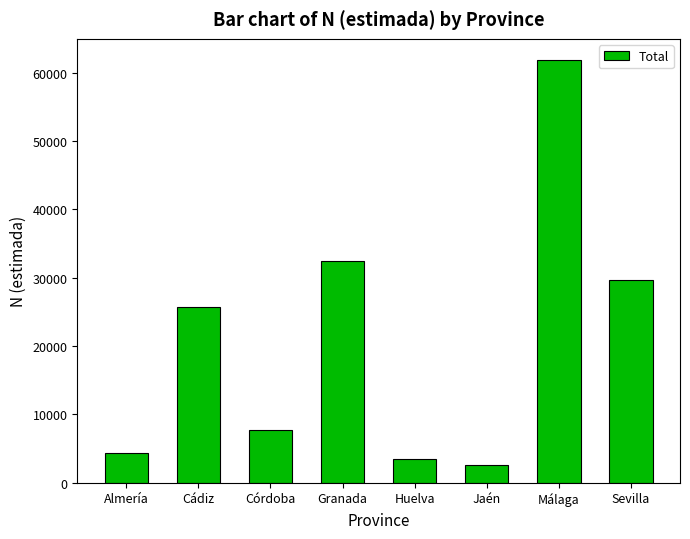

What position from the right is Sevilla?

1